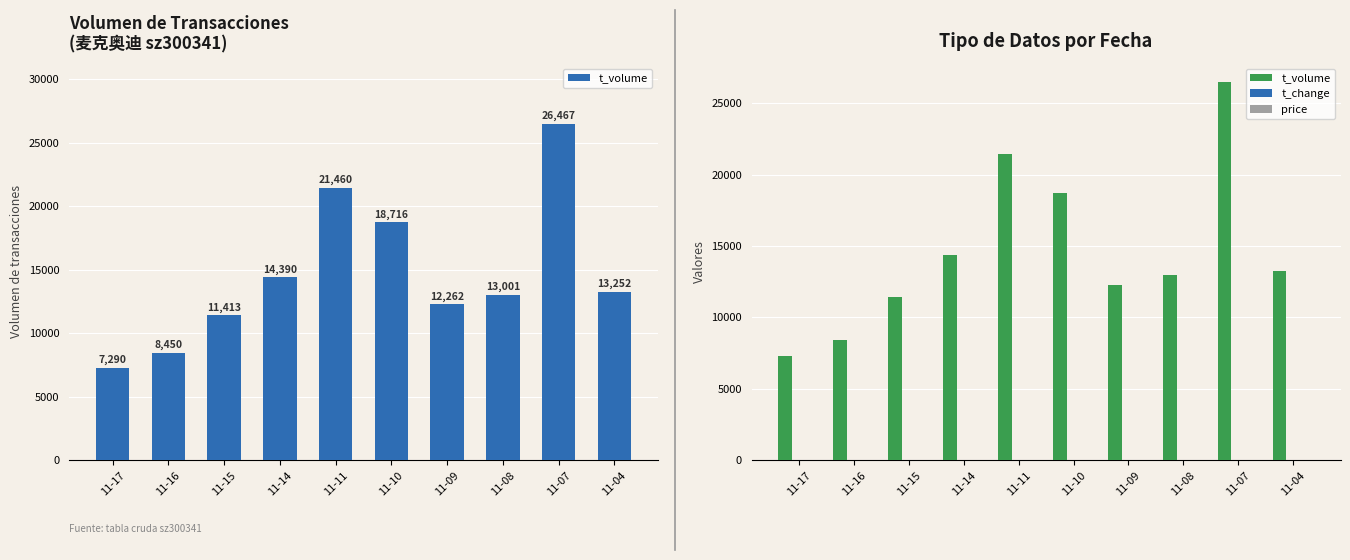

How many series are shown in this chart?

3